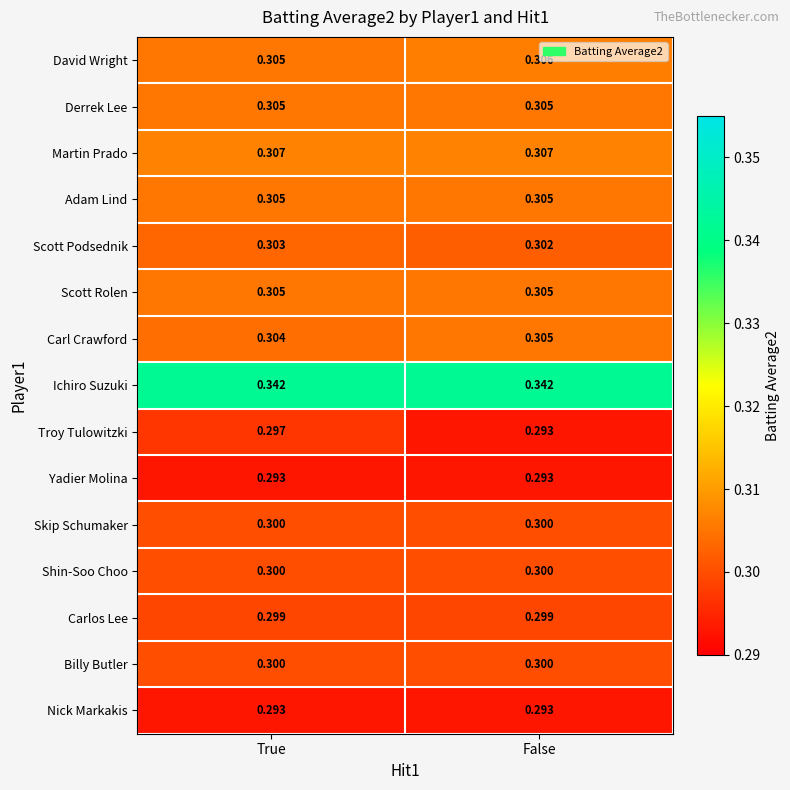

At which category is the sum across all series the highest?

True